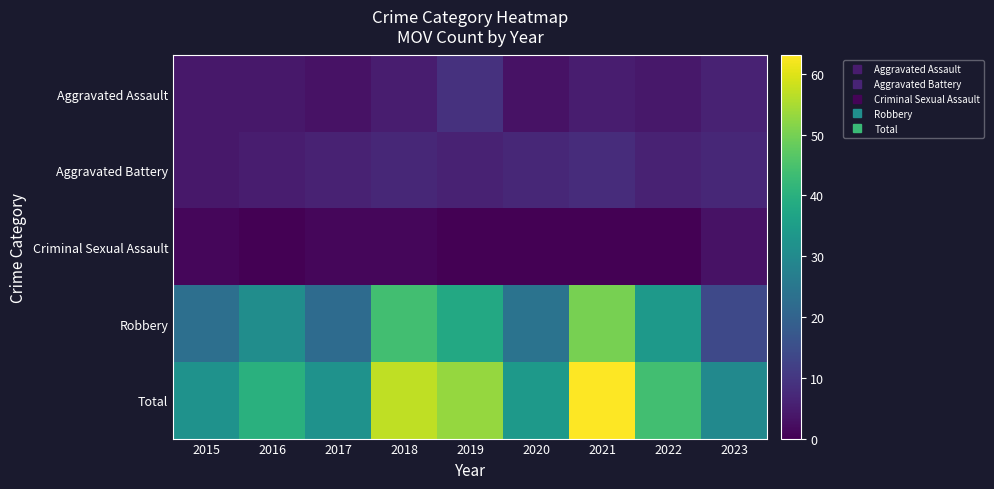

At how many categories does at least one series exceed 46?

3